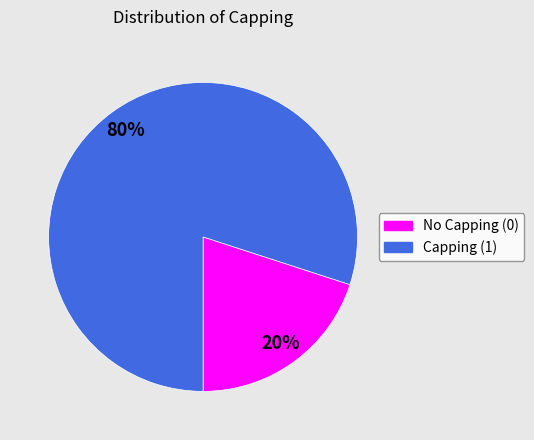

To the nearest percent, what is the difference between the largest and smallest slice percentages?

60%